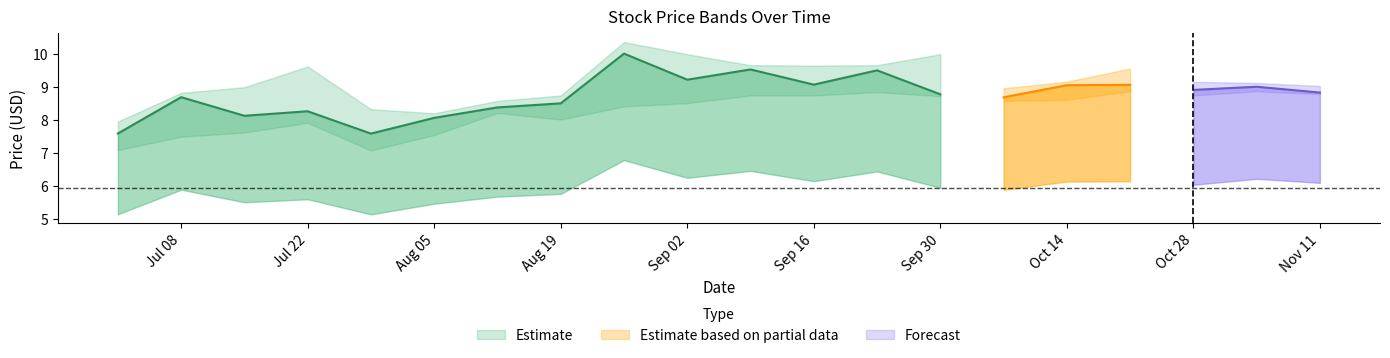

The value of low at 7 is 8.0. True or false?

True